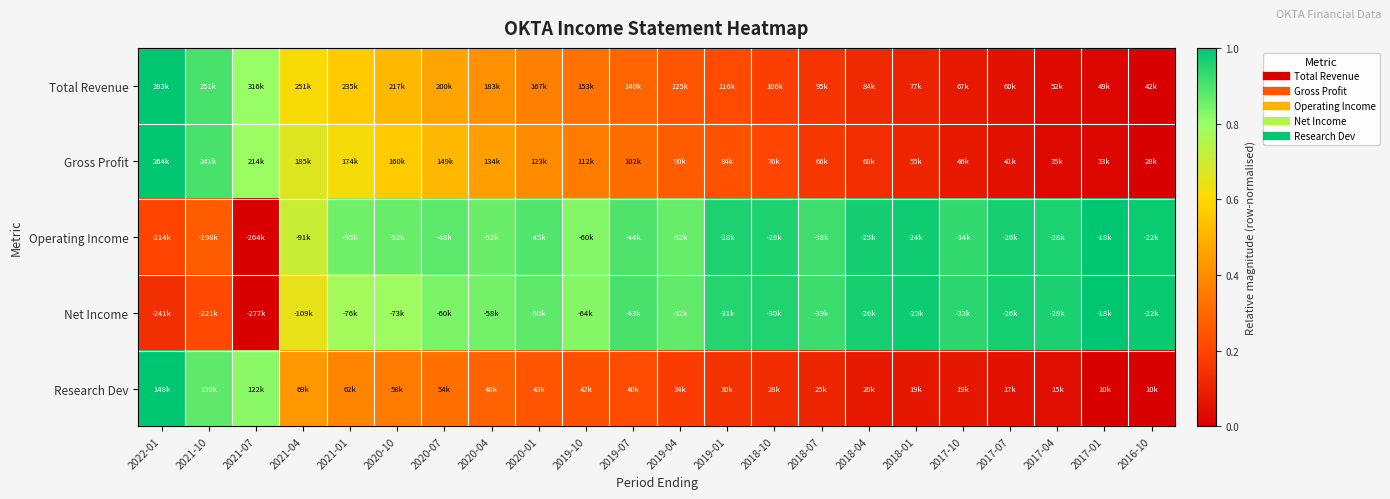

What is the spread (max minus min) of values at 2019-01?

0.8